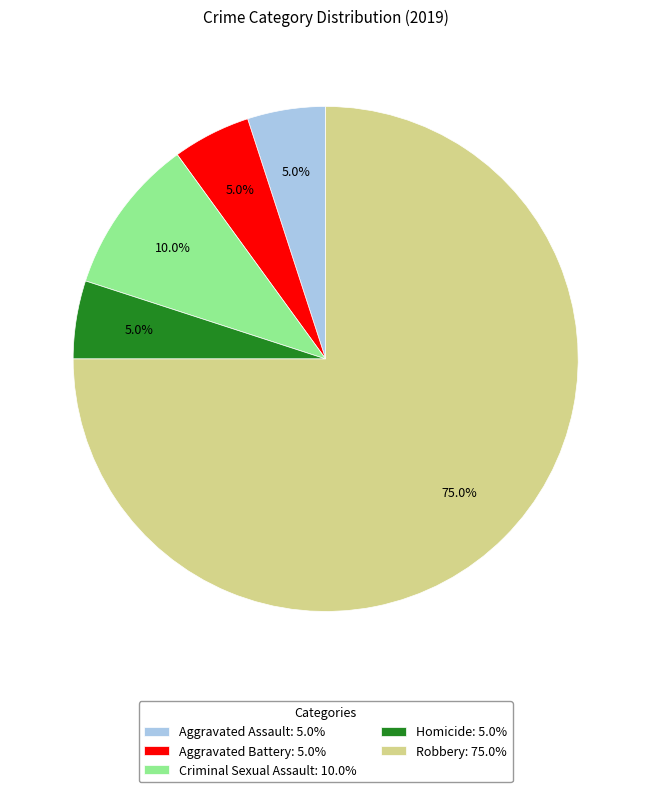

Is there a majority slice in this chart?

Yes